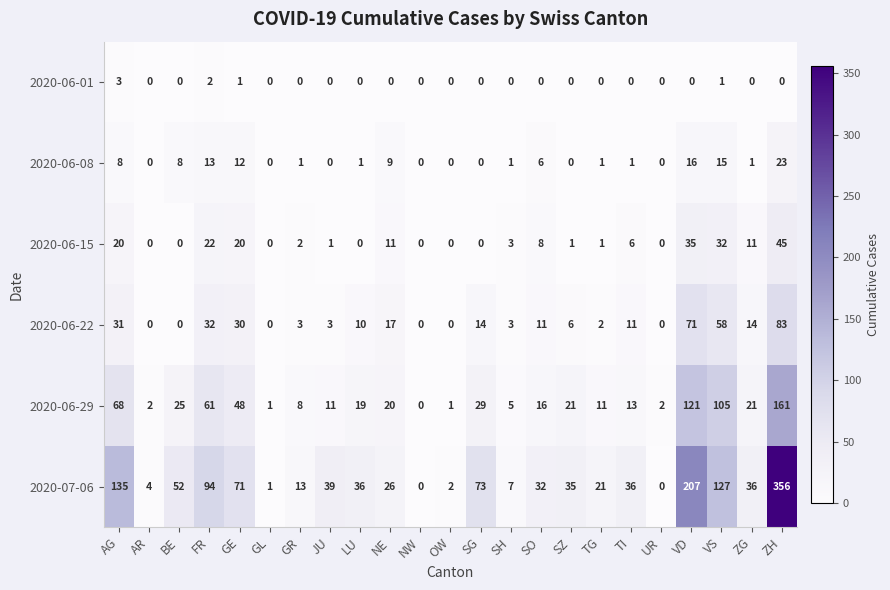

Where is 2020-06-29 nearest to the value 80?

AG